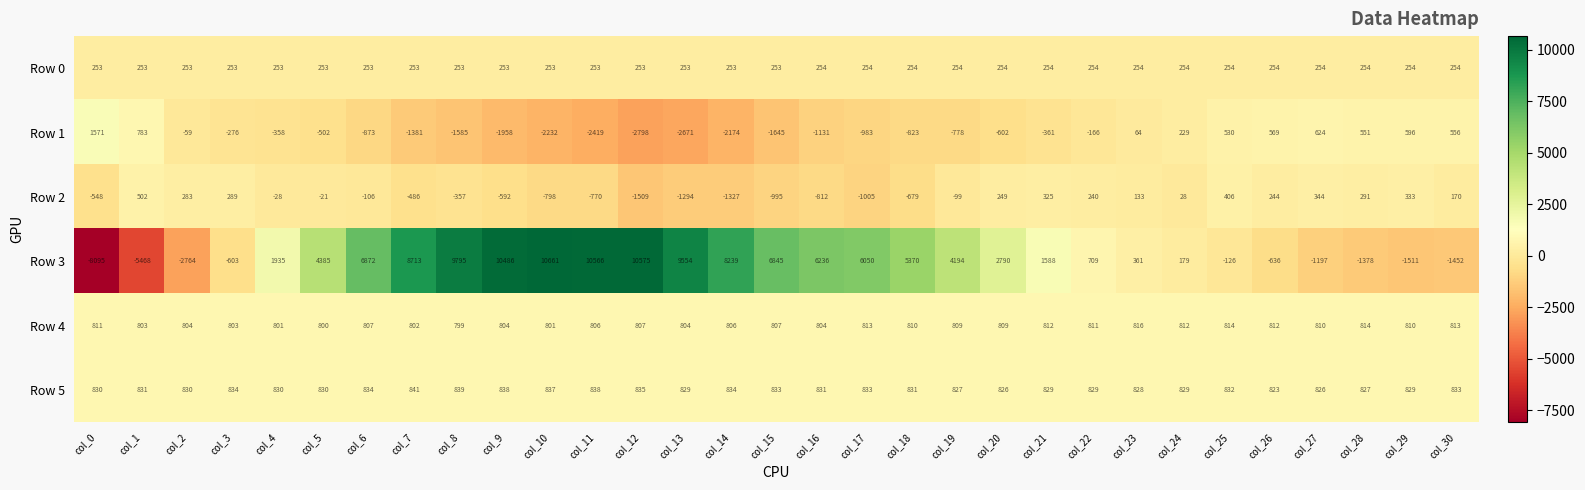

What value does the Row 5 series have at col_24, to the nearest 10?

830